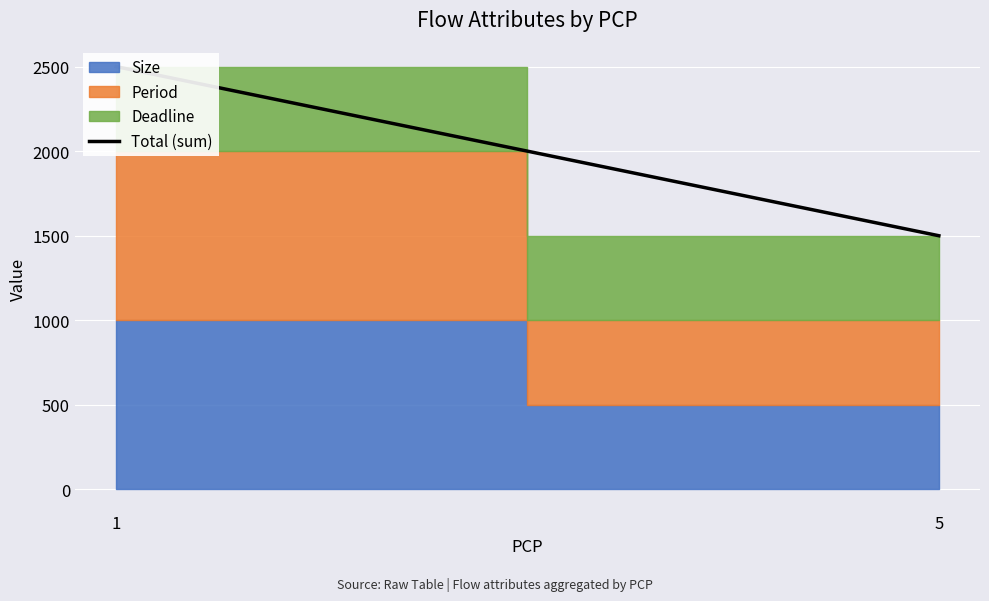

Which label corresponds to the smallest value in the chart?

5